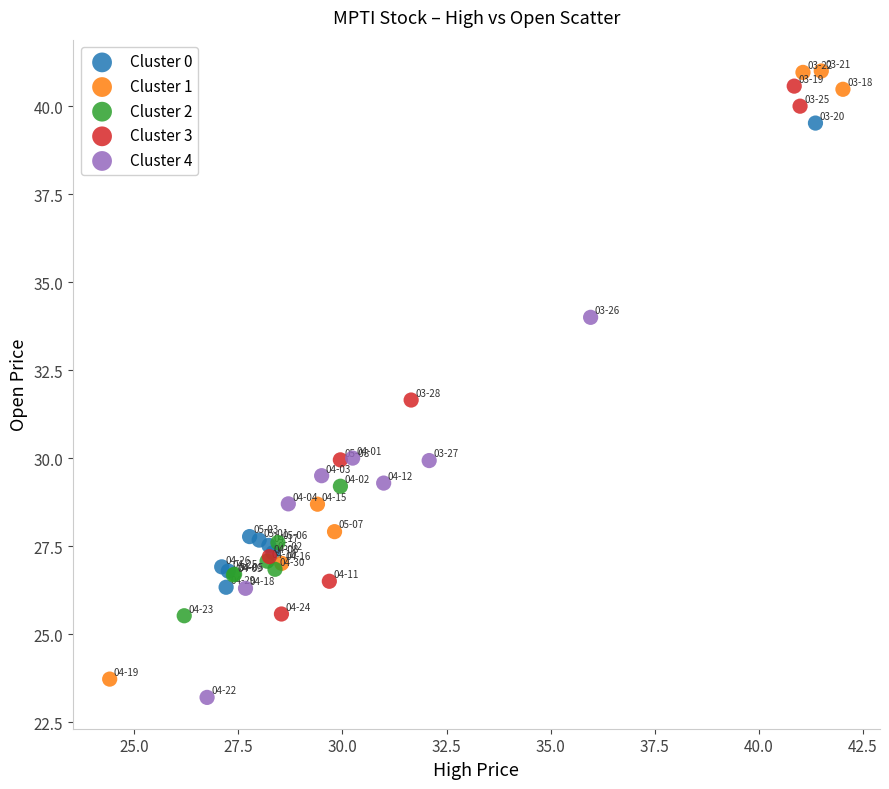

Which series has the largest Y range (max minus min)?

Cluster 1